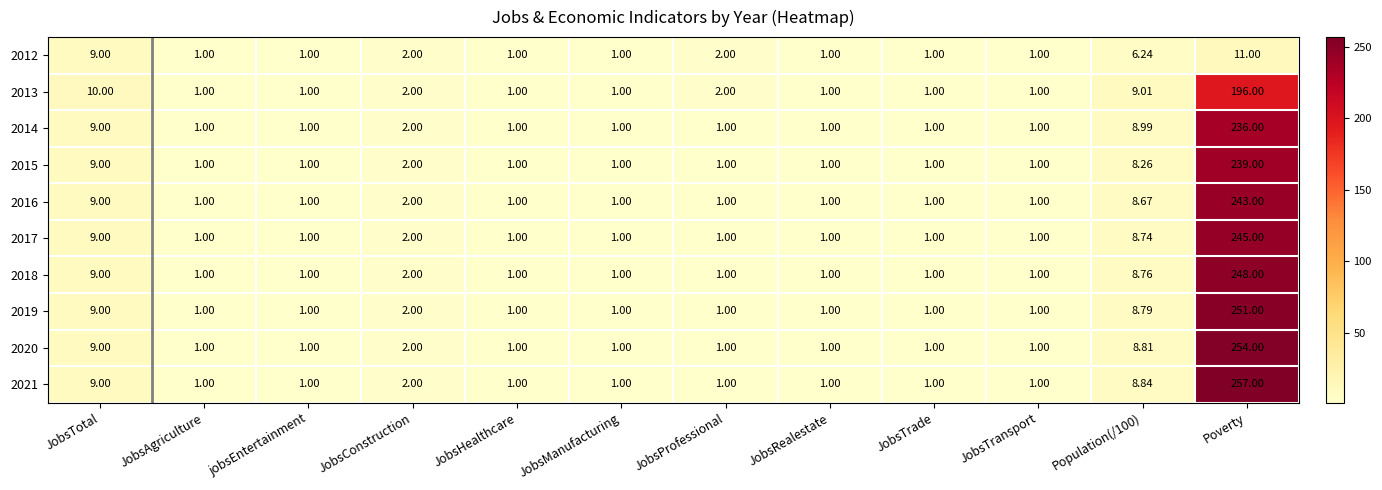

Is the value of 2021 at Population(/100) greater than the value of 2018 at jobsEntertainment?

Yes